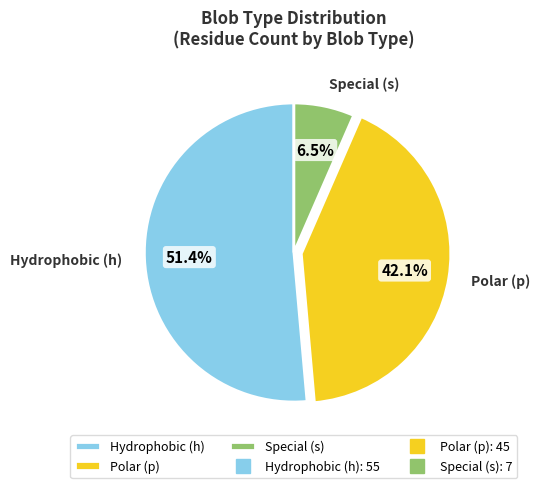

Which category accounts for the majority?

Hydrophobic (h)